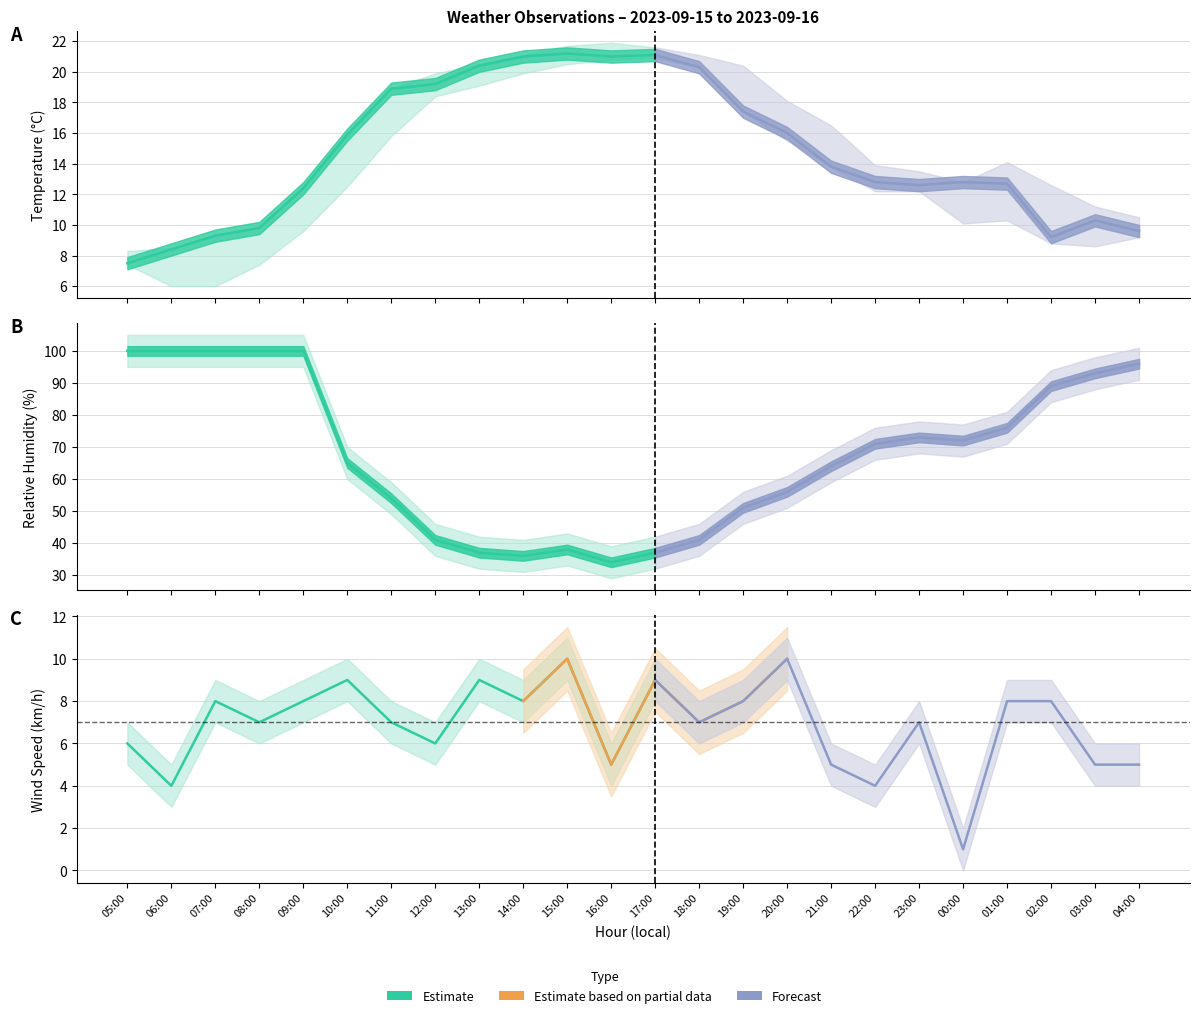

Where is the first local maximum for min_air_temp_pst1hr?

17:00